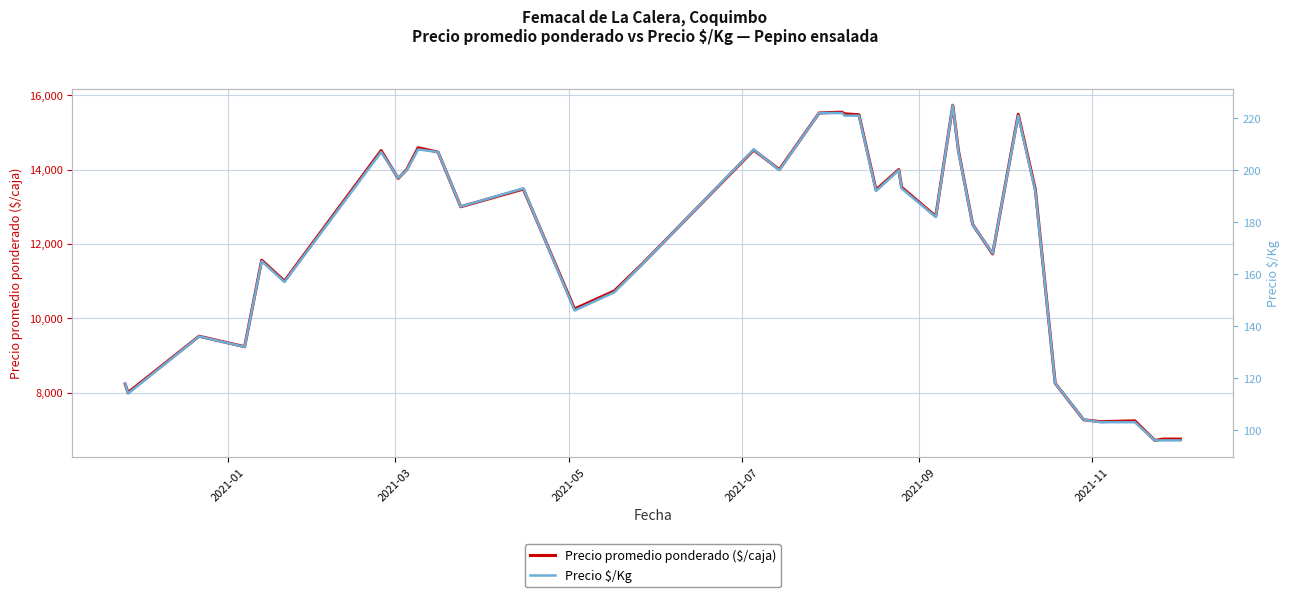

The Precio $/Kg series shows 38 at 32. True or false?

False